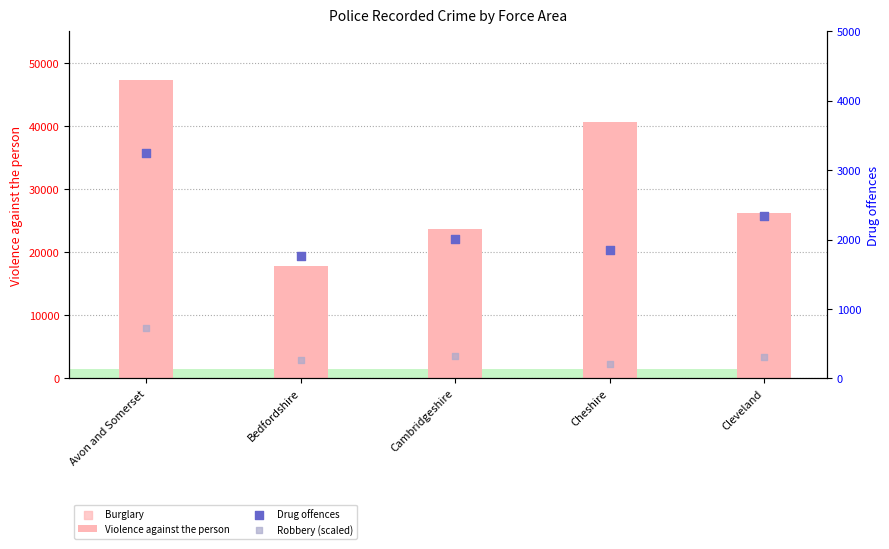

Which series has the largest Y range (max minus min)?

Violence against the person